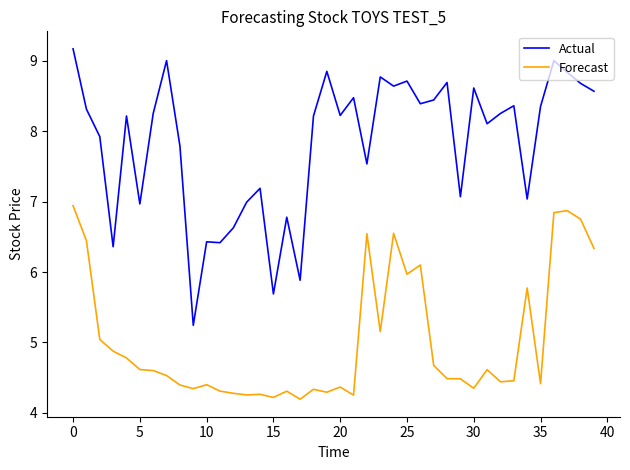

True or false: Actual and Forecast intersect in this chart.

False